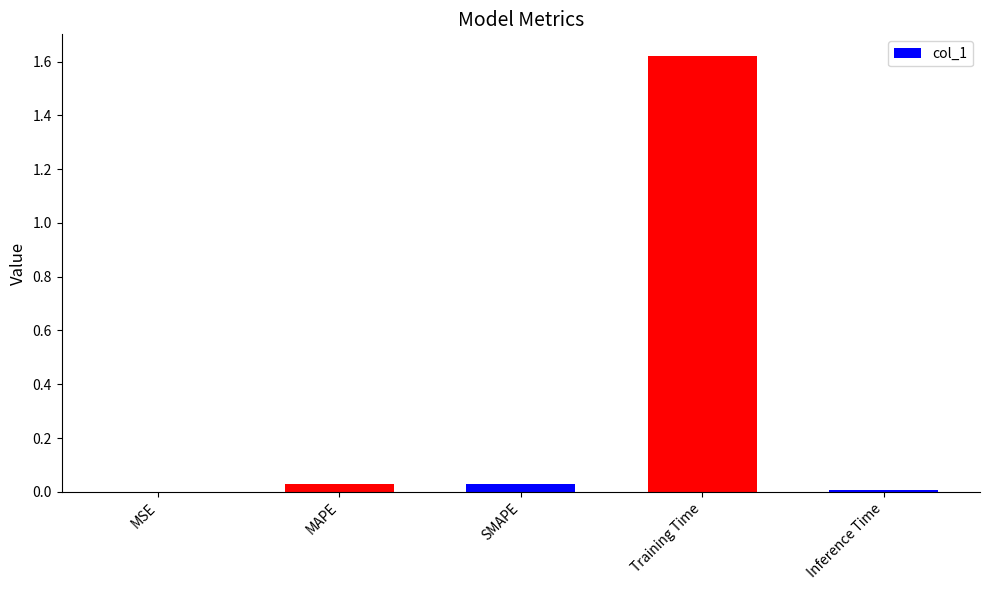

At which category does the chart reach its peak across all series?

Training Time